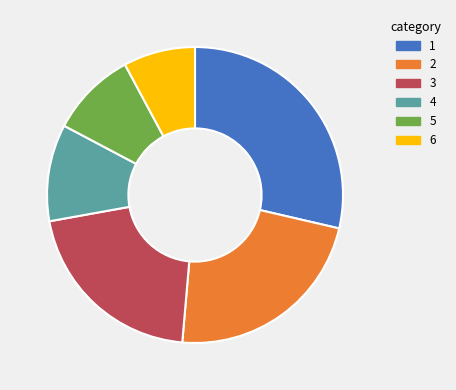

Does any single category account for the majority?

No